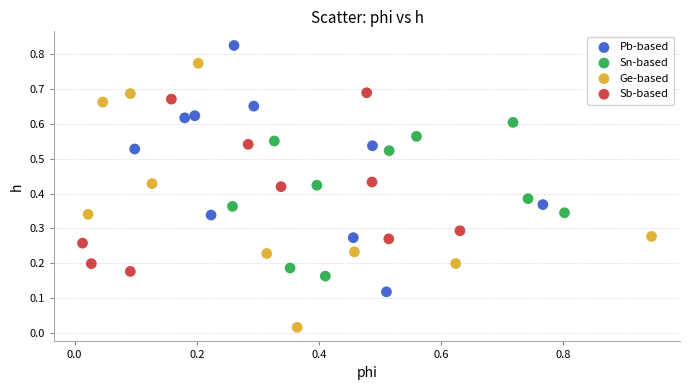

What are all the series names shown in the legend?

Pb-based, Sn-based, Ge-based, Sb-based